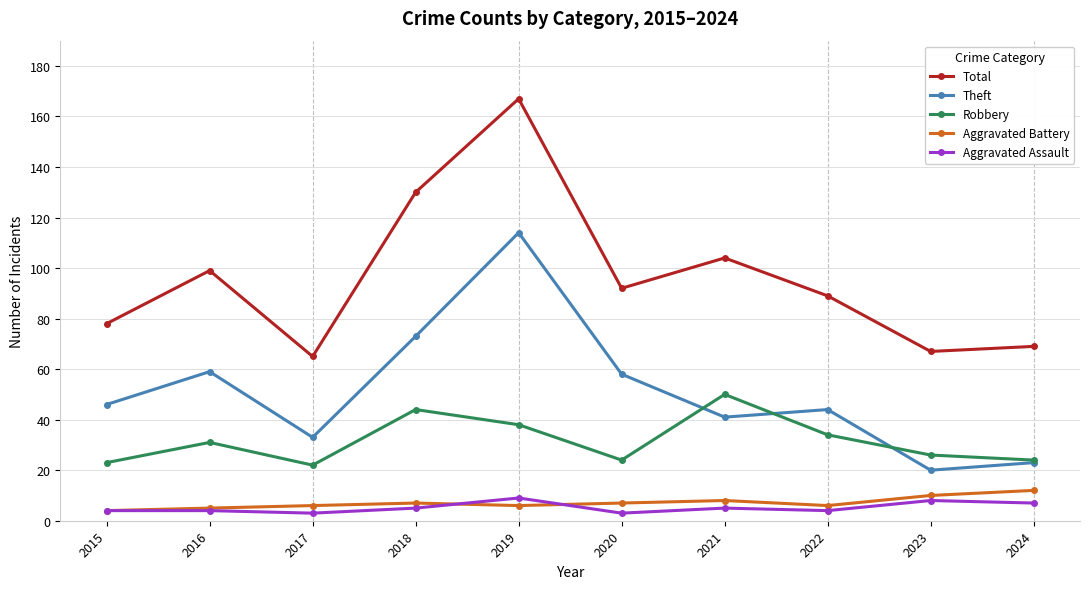

Is it true that Theft equals 33 at 2017?

True